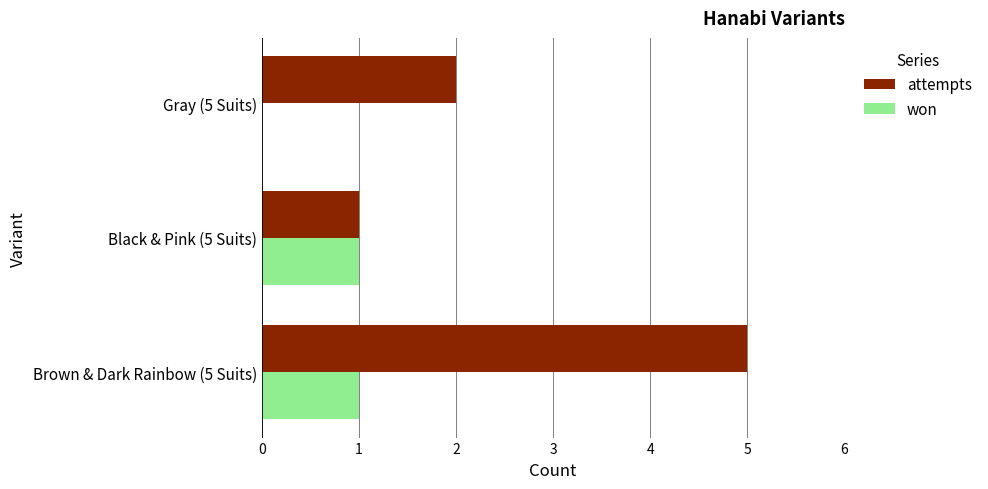

What is the average value of the won series?

1